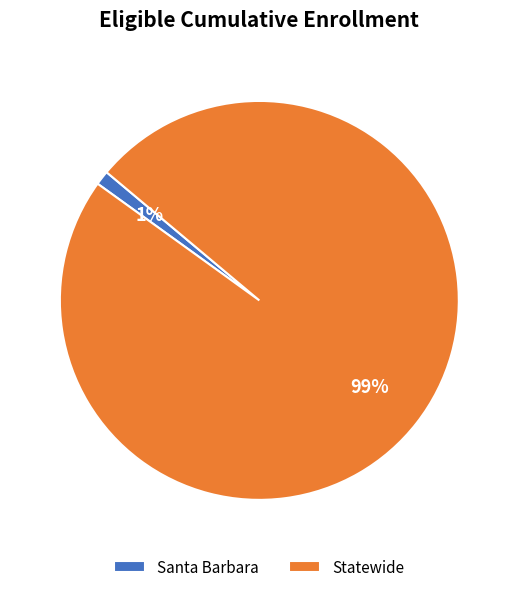

What is the majority slice?

Statewide